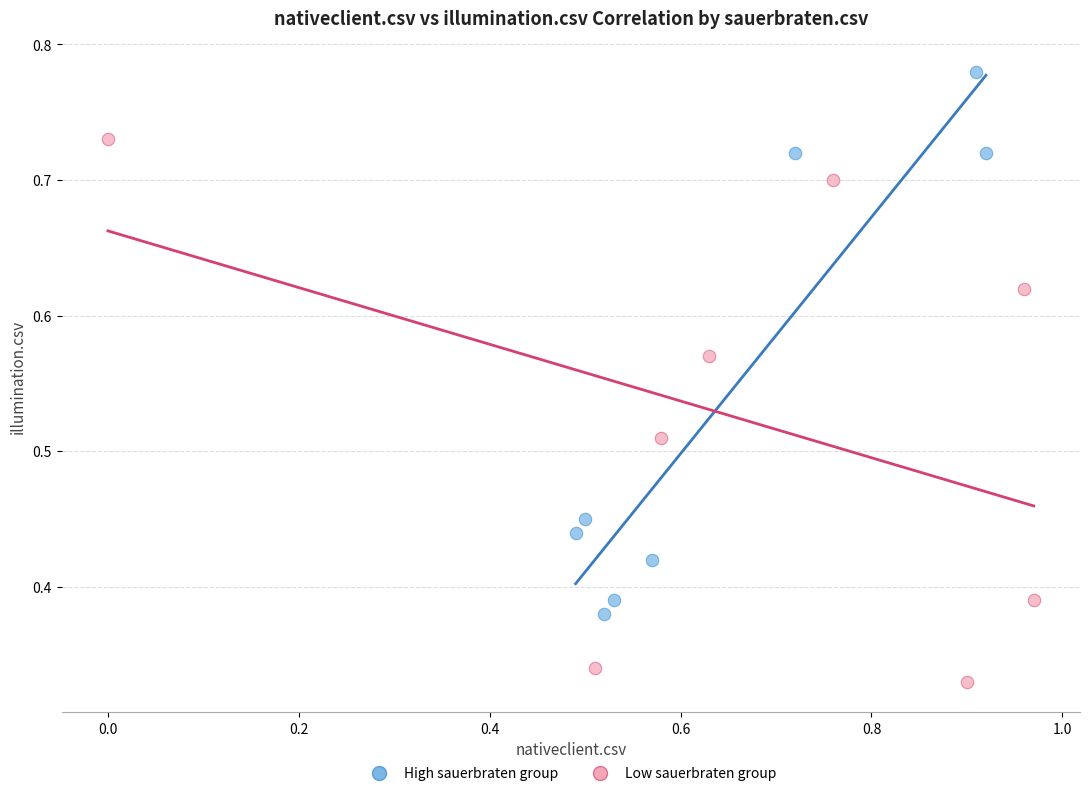

Which series reaches the minimum Y coordinate?

Low sauerbraten group